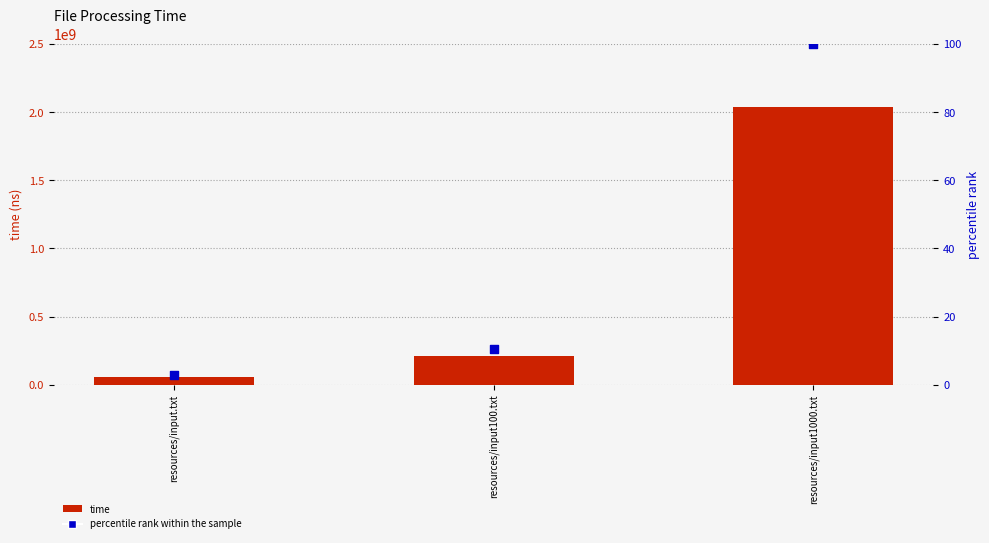

What is the total value across all series at resources/input1000.txt?

2039470563.0